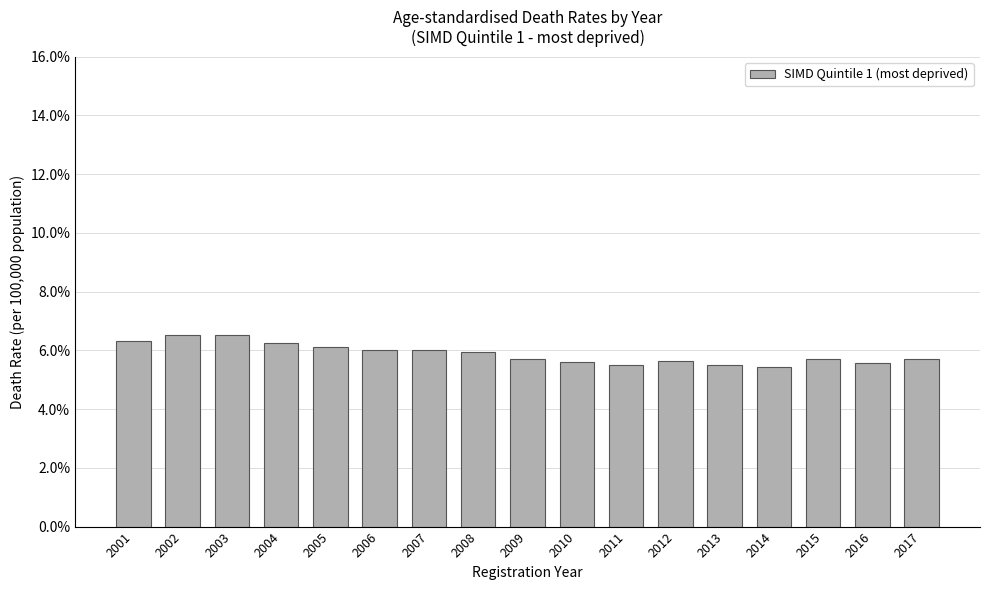

What is the smallest value displayed?

5.4